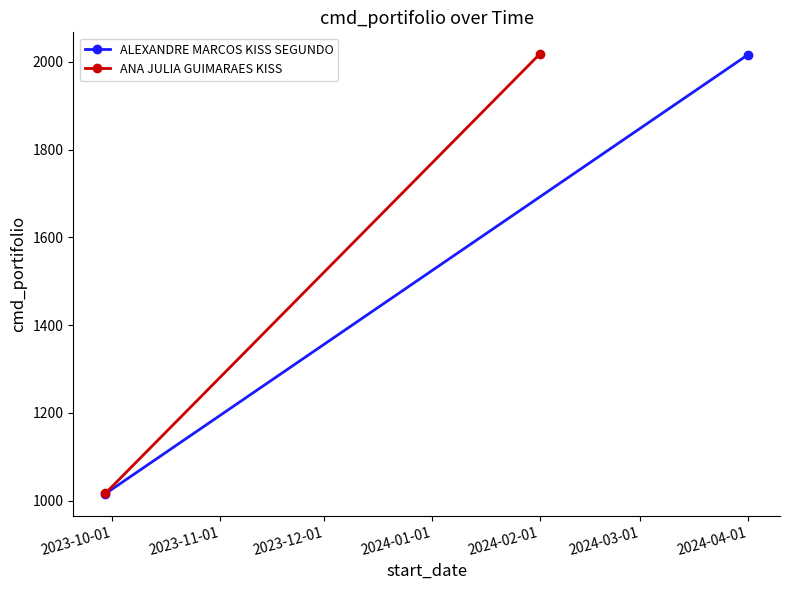

What is the highest value of the ANA JULIA GUIMARAES KISS series?

2017